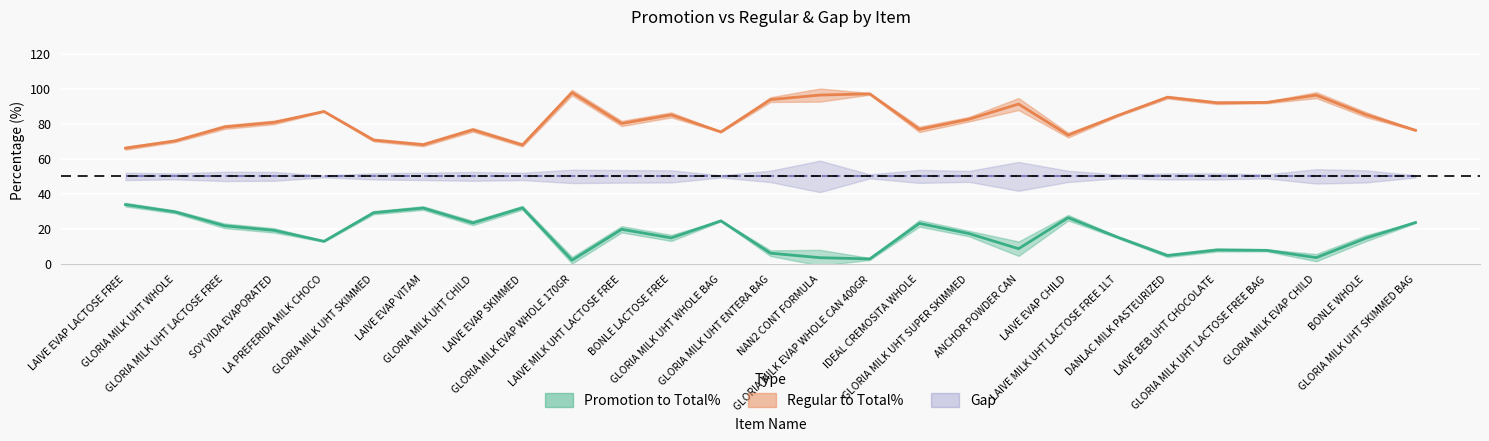

True or false: promotion and regular intersect in this chart.

False